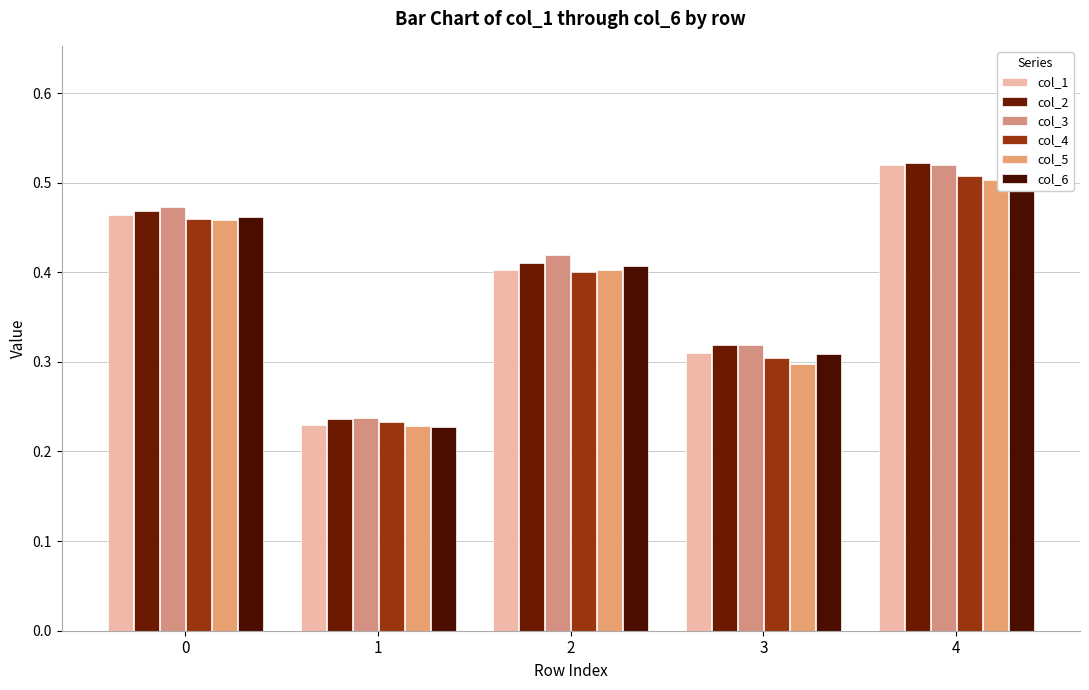

At which category is the sum across all series the highest?

4